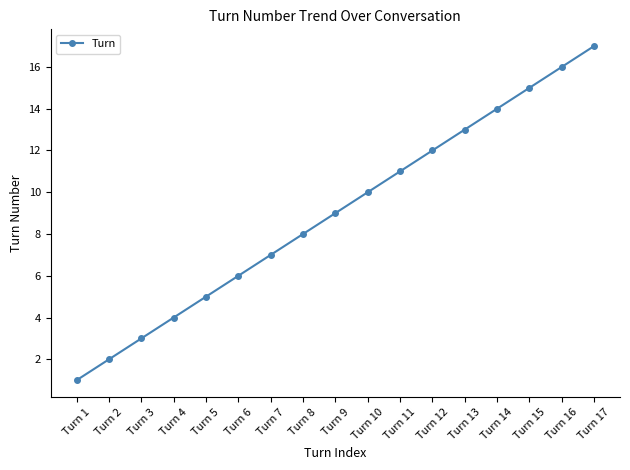

What is the sum of all values?

153